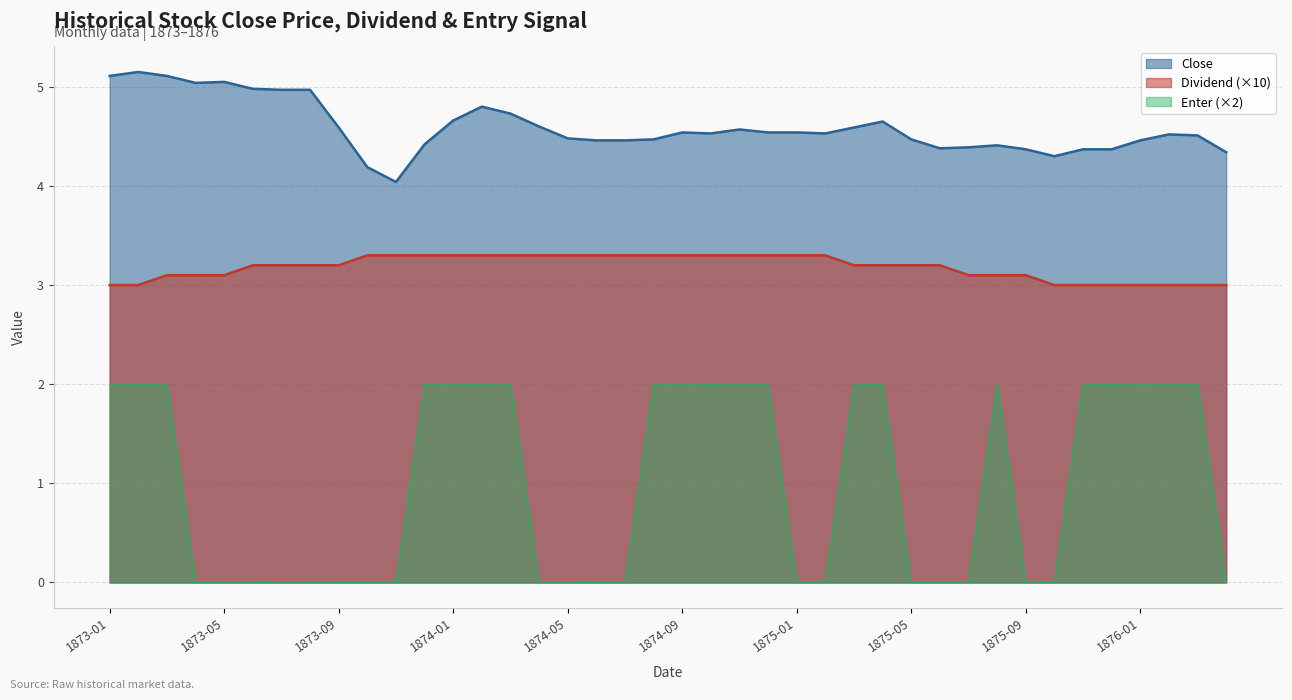

Which category has the lowest value in the Enter series?

1873-04